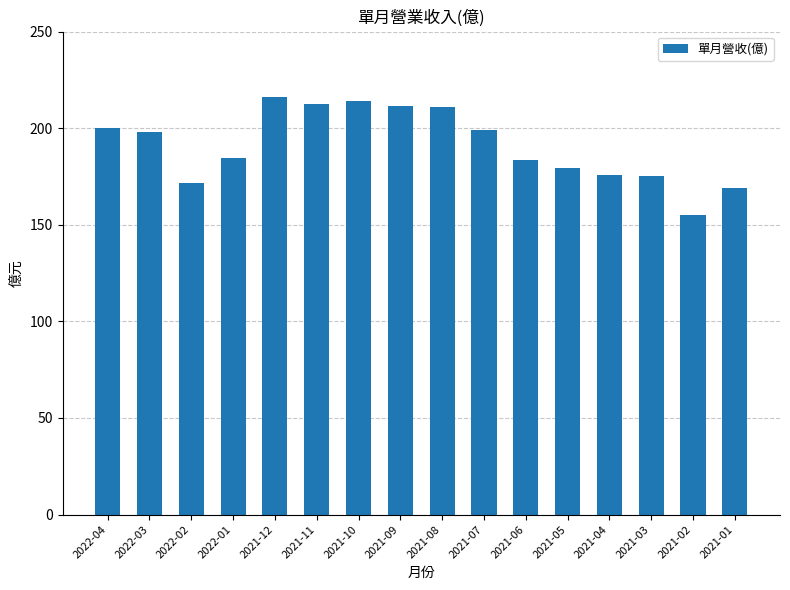

What is the change in value from 2021-09 to 2021-03?

-36.0